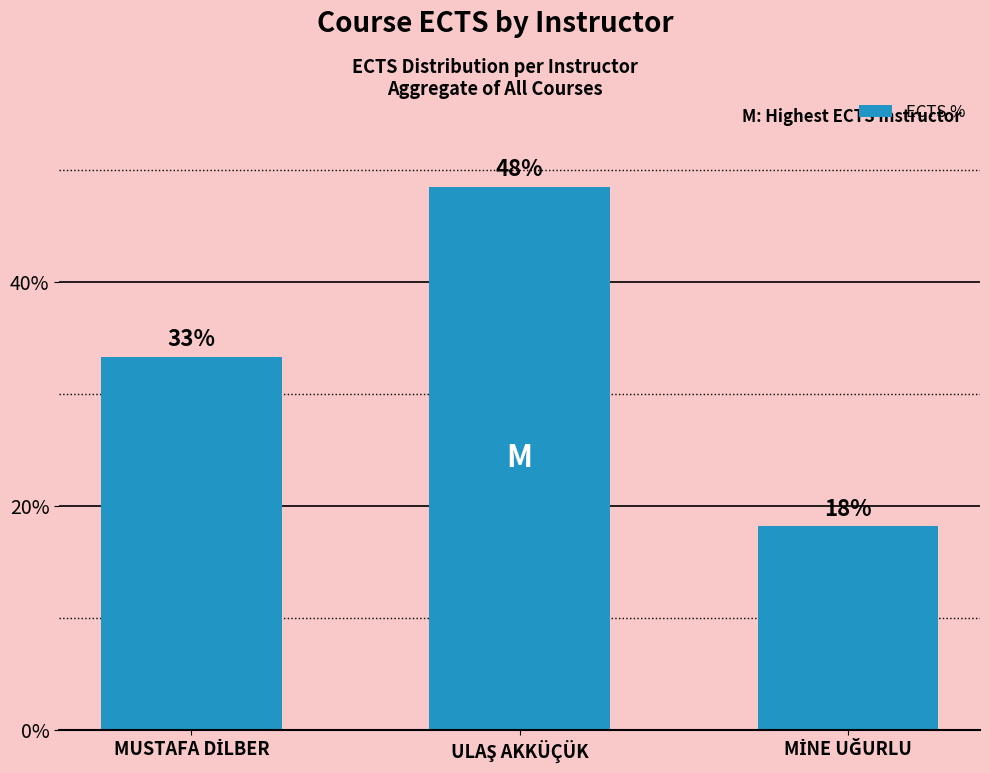

Does the chart contain any negative values?

No